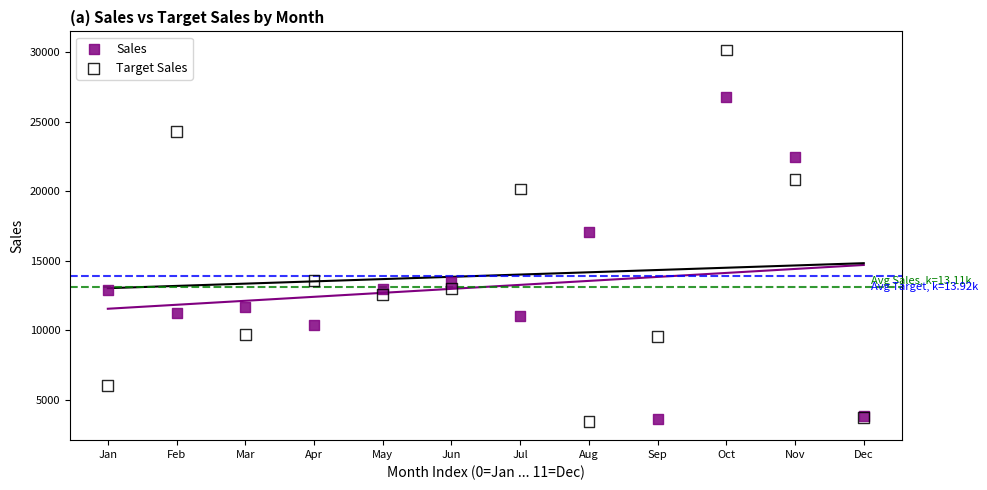

What are all the series names shown in the legend?

Sales, Target Sales